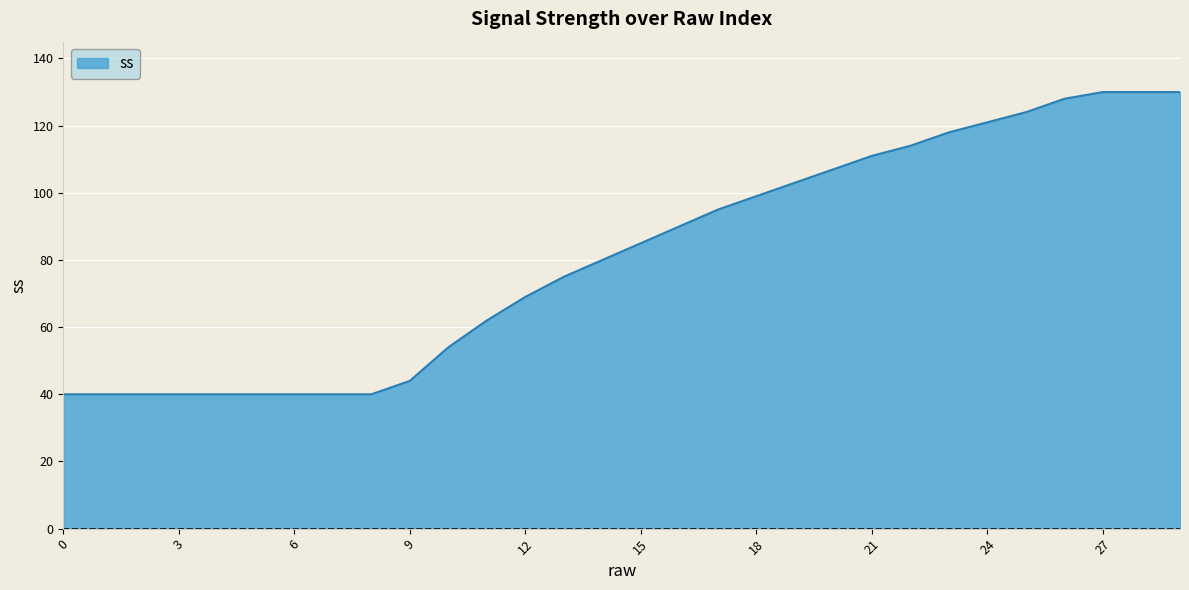

What is the greatest value displayed?

130